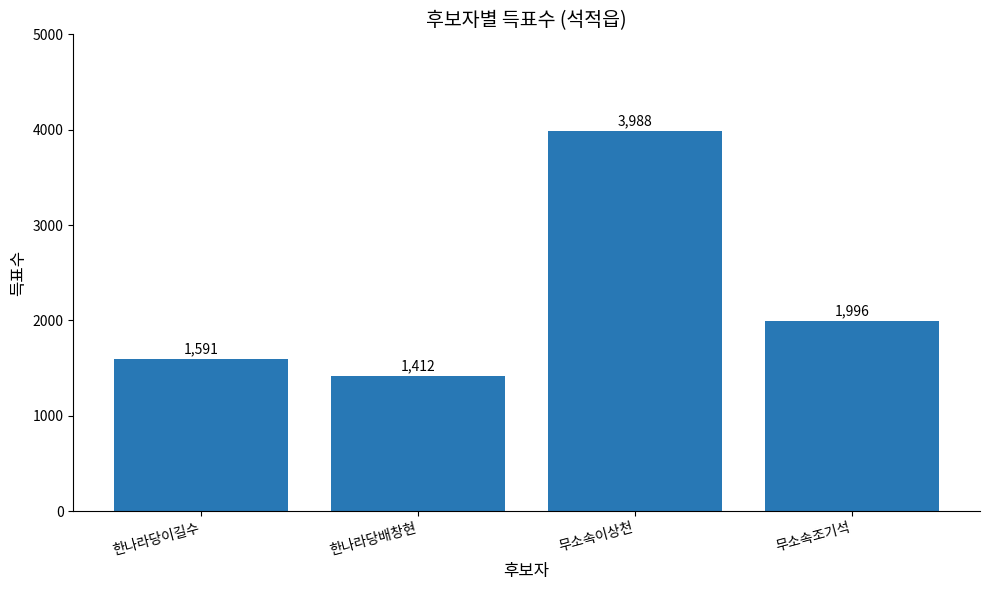

Rank the categories by value from lowest to highest.

한나라당배창현, 한나라당이길수, 무소속조기석, 무소속이상천